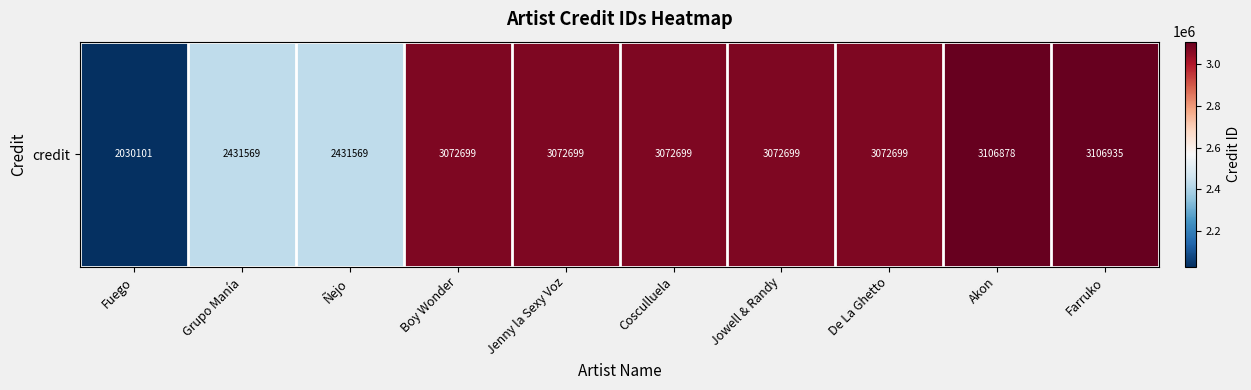

The value at Jenny la Sexy Voz is 3072699. True or false?

True